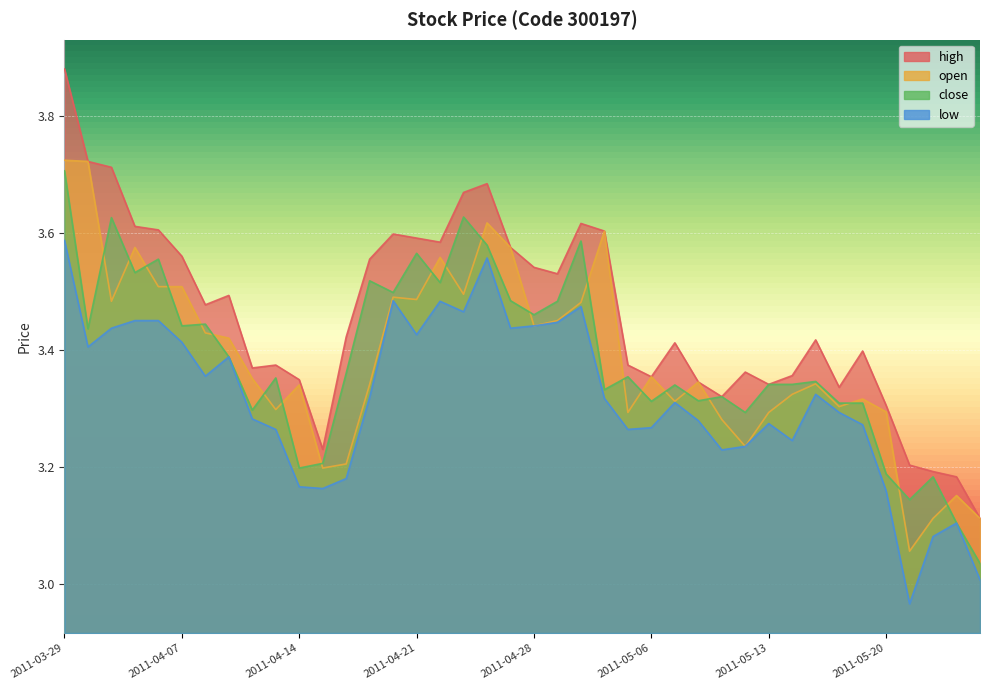

What is the label of the 5th point from the right?

2011-05-20